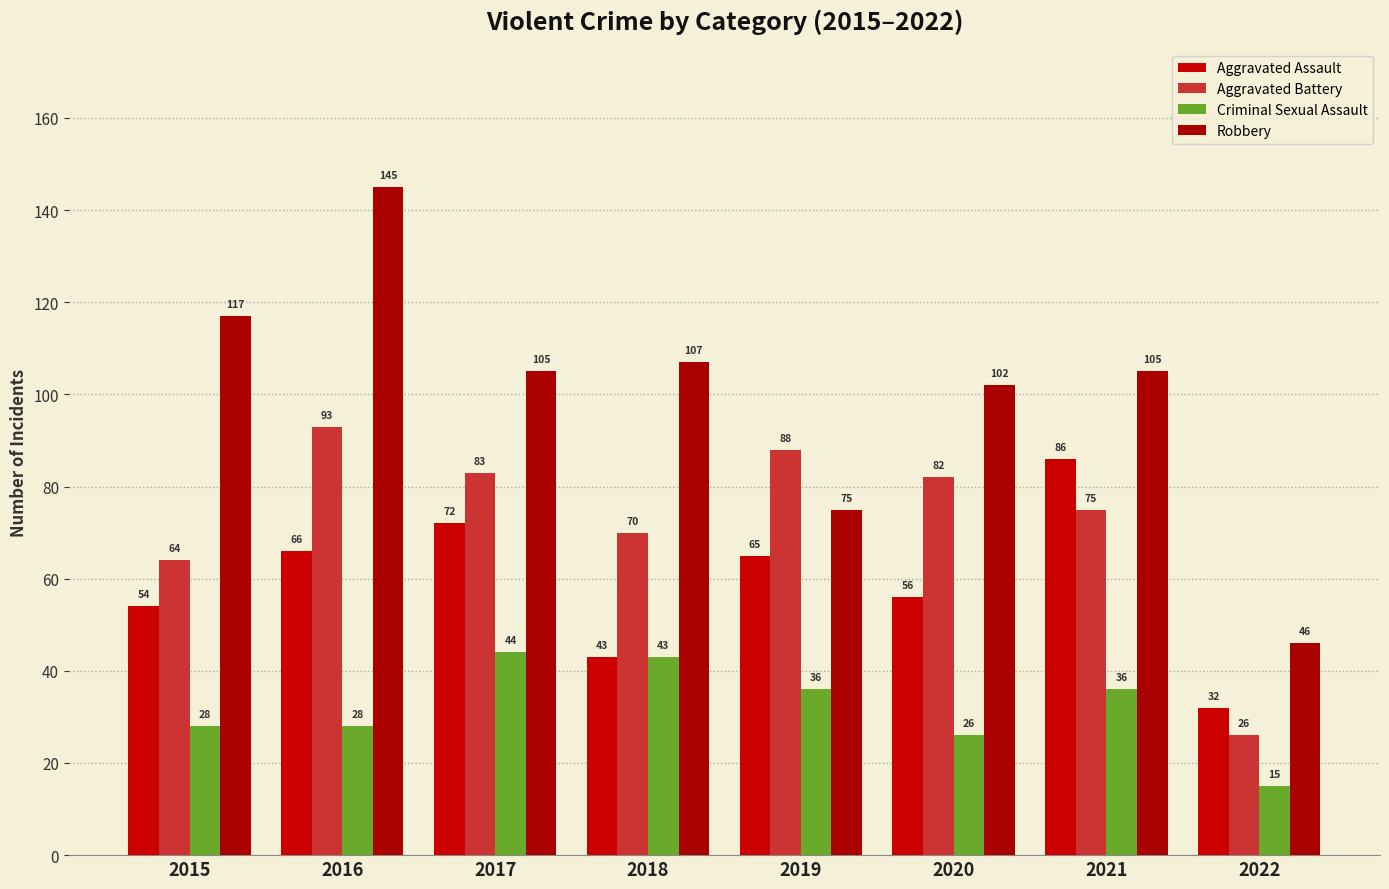

What is the minimum value shown in the chart?

15